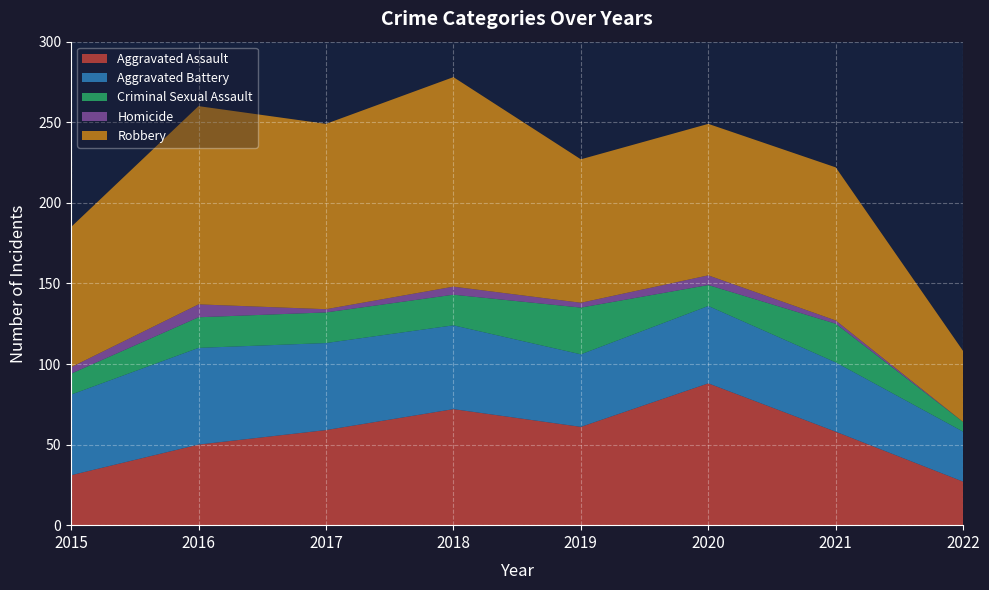

Reading right to left, transcribe all the data shown in this chart.

Aggravated Assault: 27	58	88	61	72	59	50	31
Aggravated Battery: 31	43	48	45	52	54	60	50
Criminal Sexual Assault: 6	24	13	29	19	19	19	13
Homicide: 0	2	6	3	5	2	8	4
Robbery: 44	95	94	89	130	115	123	87